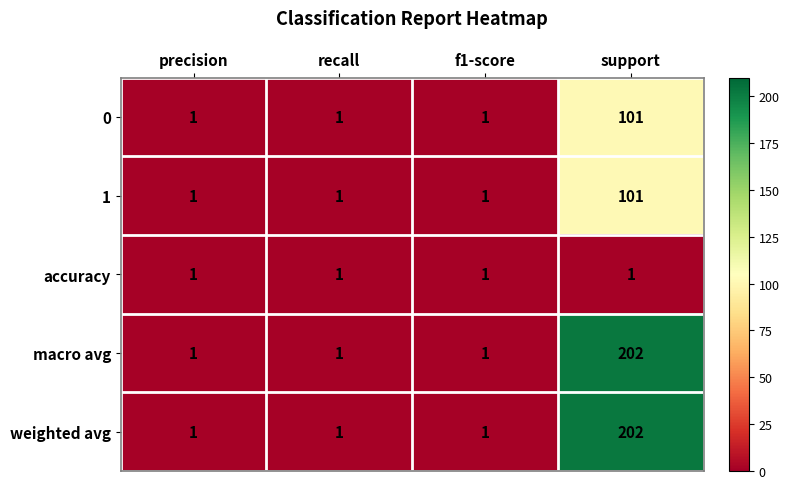

Reading right to left, what are all the values shown in this chart?

0: support=101	f1-score=1	recall=1	precision=1
1: support=101	f1-score=1	recall=1	precision=1
accuracy: support=1	f1-score=1	recall=1	precision=1
macro avg: support=202	f1-score=1	recall=1	precision=1
weighted avg: support=202	f1-score=1	recall=1	precision=1